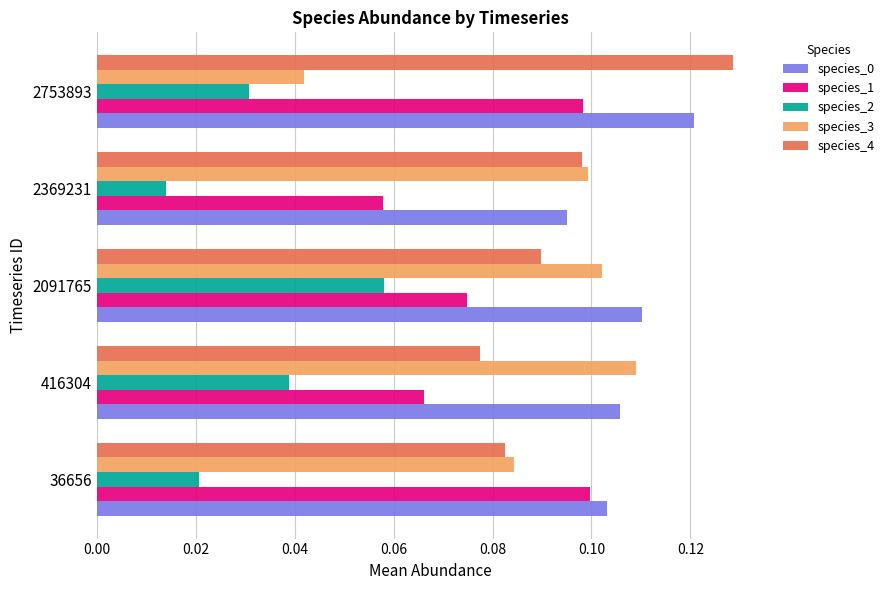

Count the species_4 values in the range 0 to 1.

5